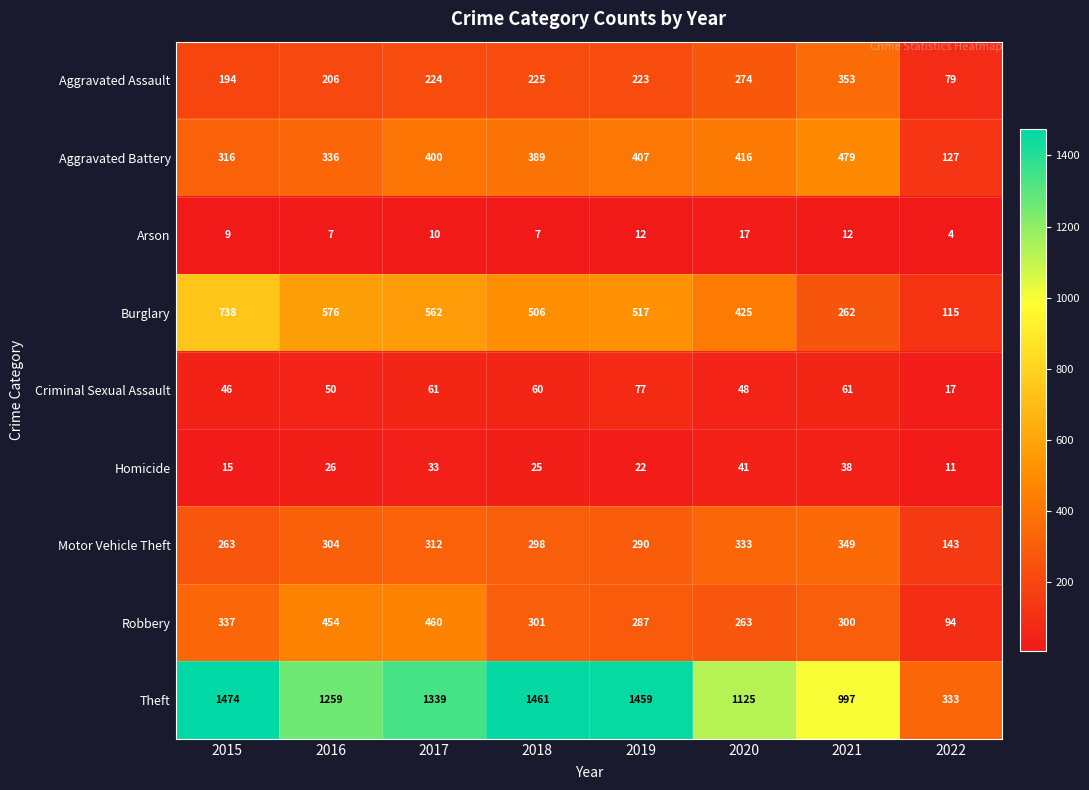

How many categories are shown in the chart?

8